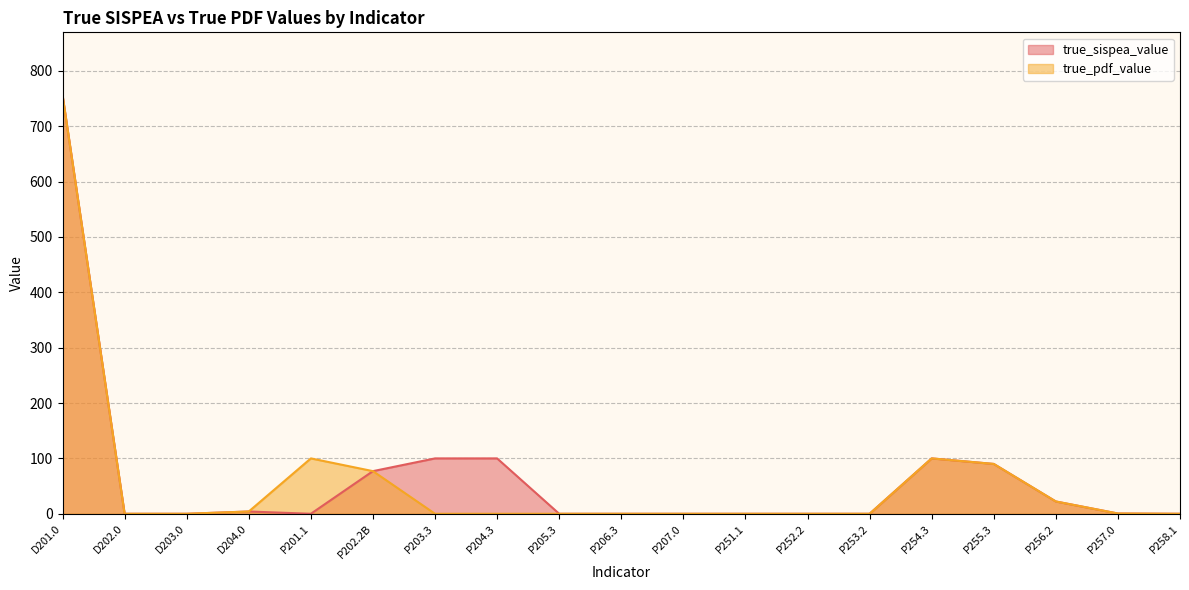

True or false: true_sispea_value has more than 0 points higher than both neighbors.

True